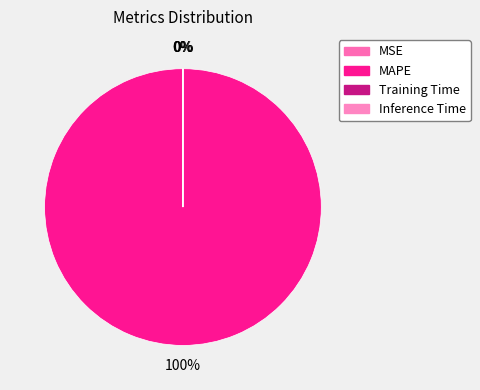

To the nearest percent, what is the difference between the MAPE and Inference Time slice percentages?

100%